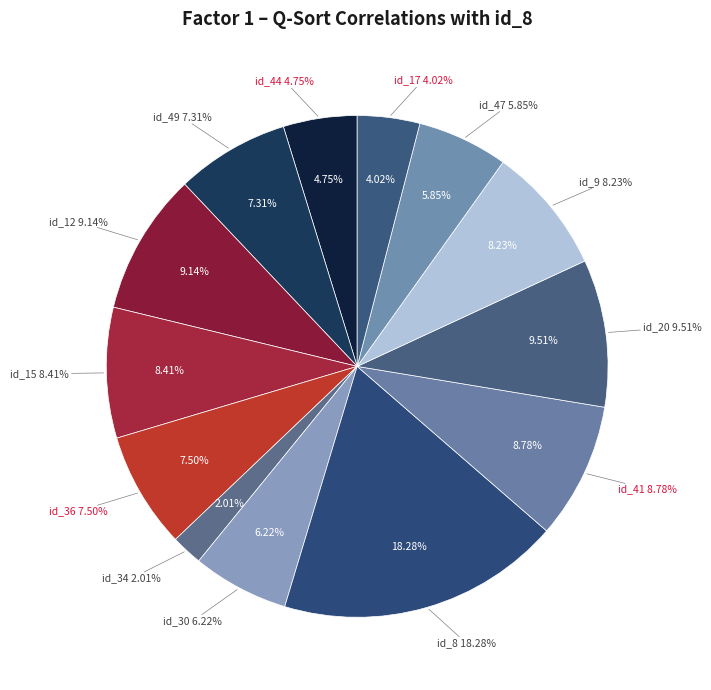

True or false: id_8 accounts for 10% of the total.

False